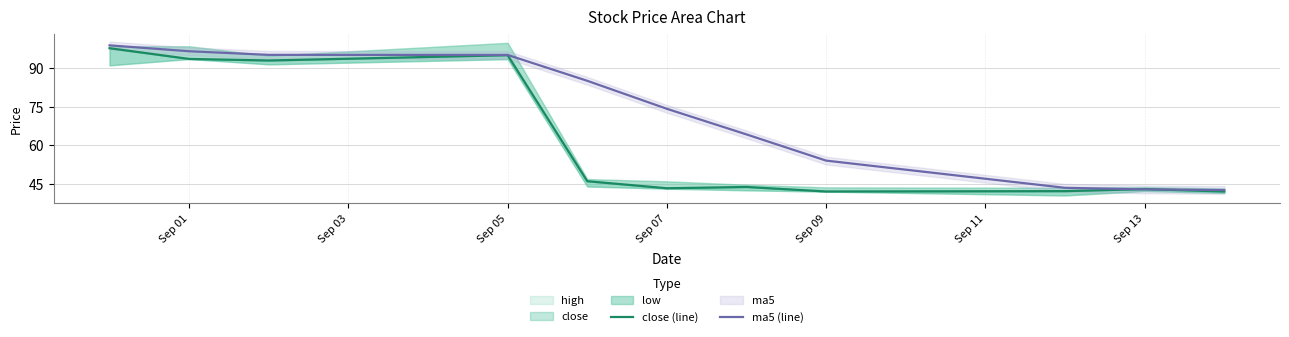

What is the minimum value shown in the chart?

42.1